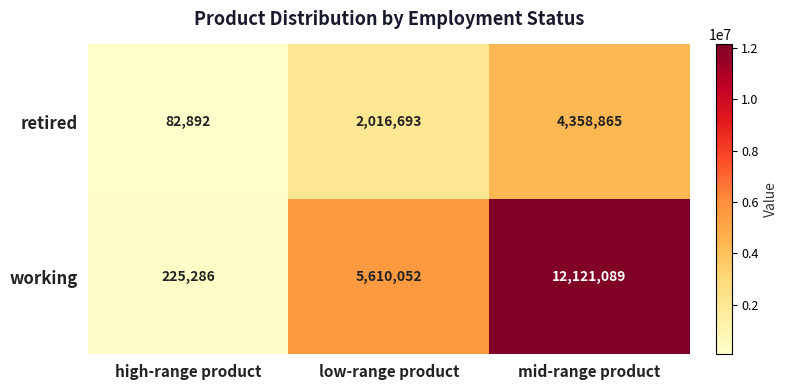

At which label does retired reach its minimum?

high-range product